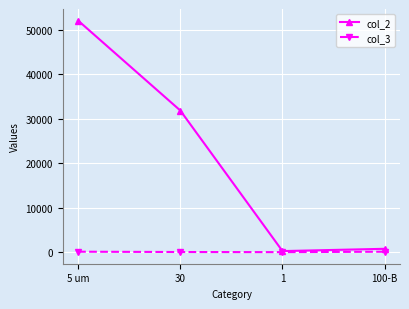

What is the sum of the col_2 values at 100-B and 30?

32594